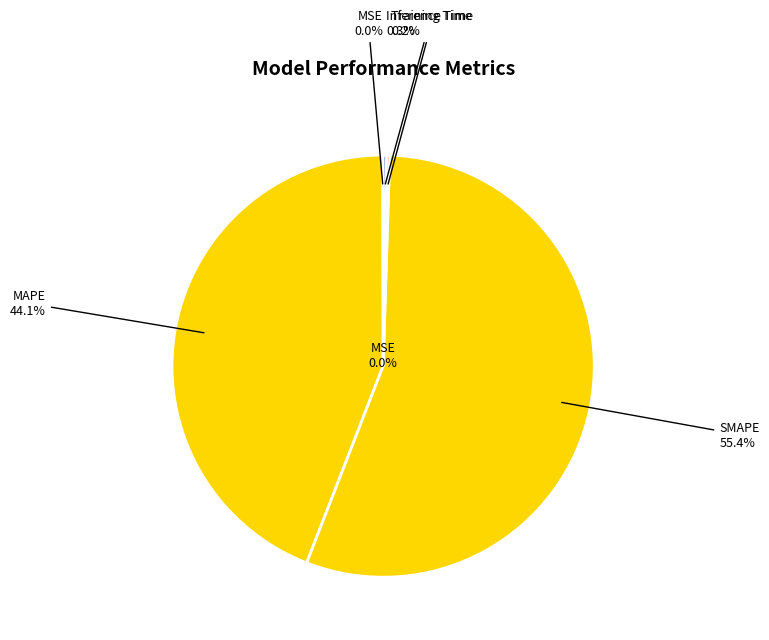

Do Training Time and MAPE together represent more than half of the pie?

No